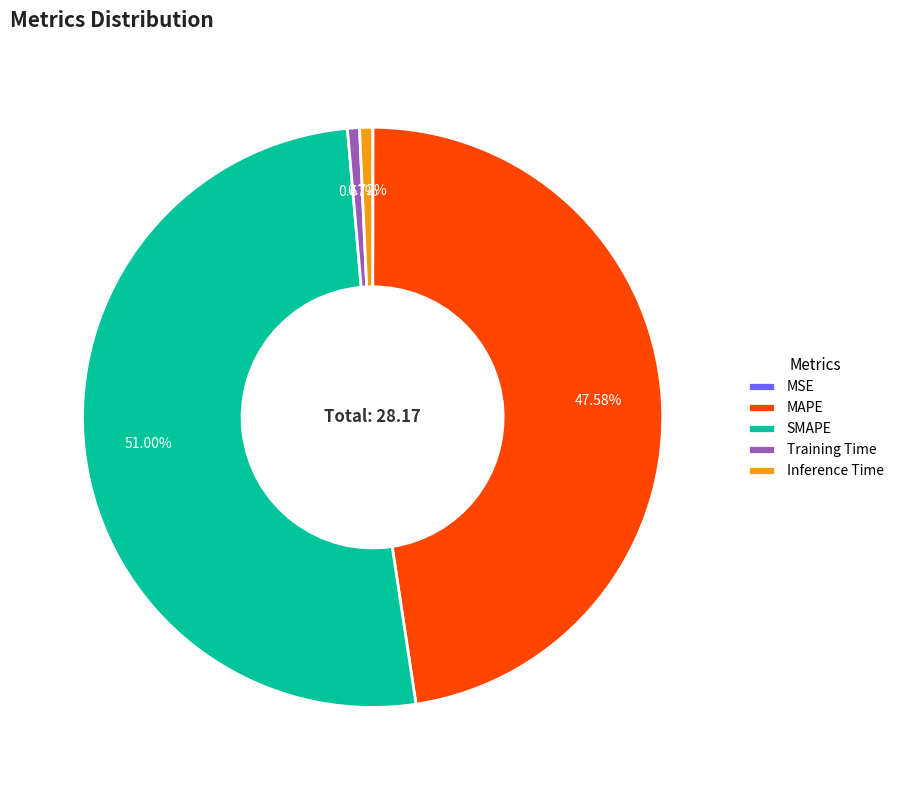

To the nearest percent, what portion does MAPE represent?

48%